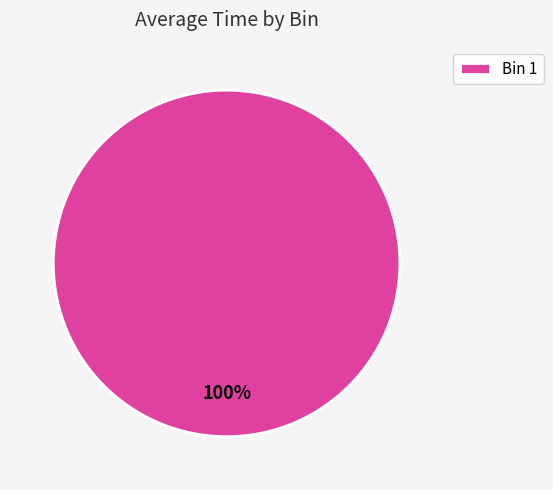

Is Bin 1 the majority of the pie?

Yes